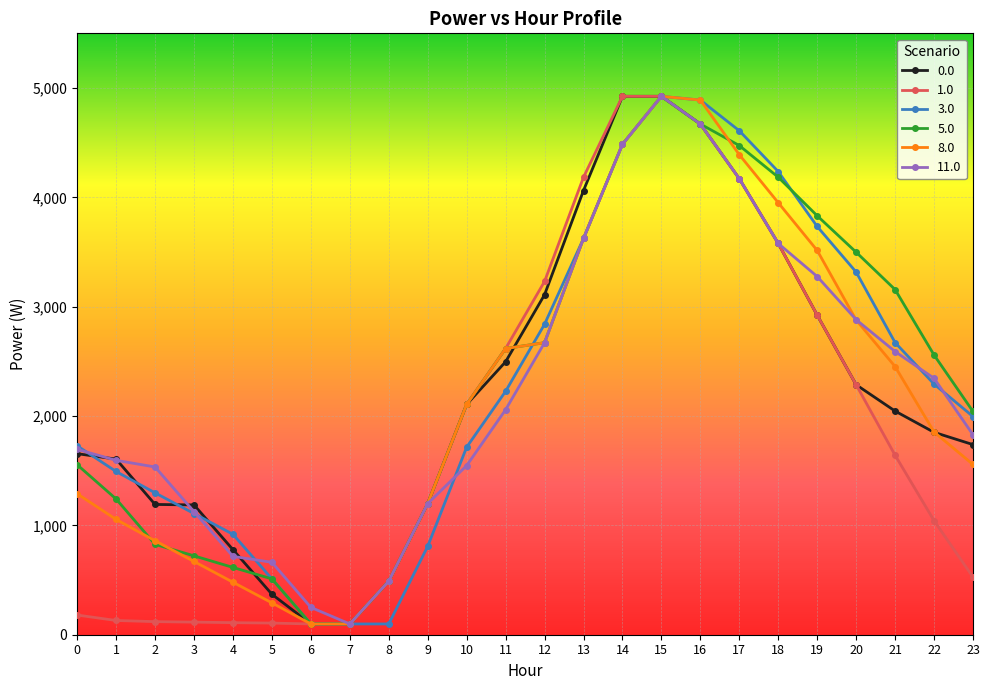

At which label is 3.0 closest to 2511?

21